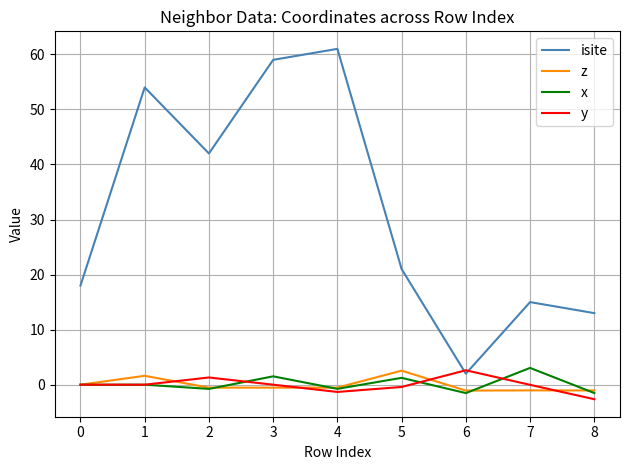

Is the value of isite at 1 greater than the value of z at 2?

Yes